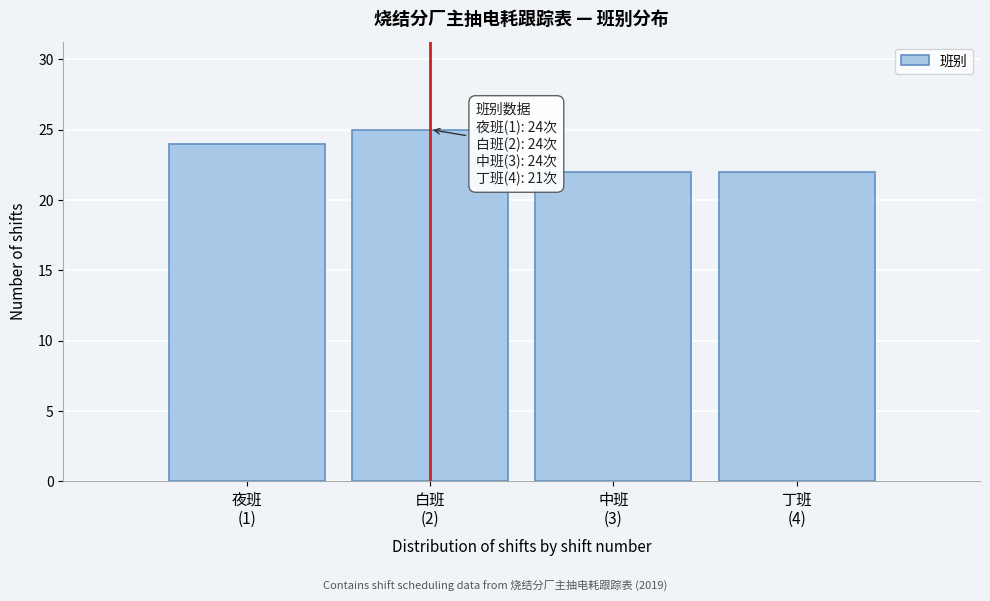

Reading left to right, extract all data points from this chart.

24	25	22	22